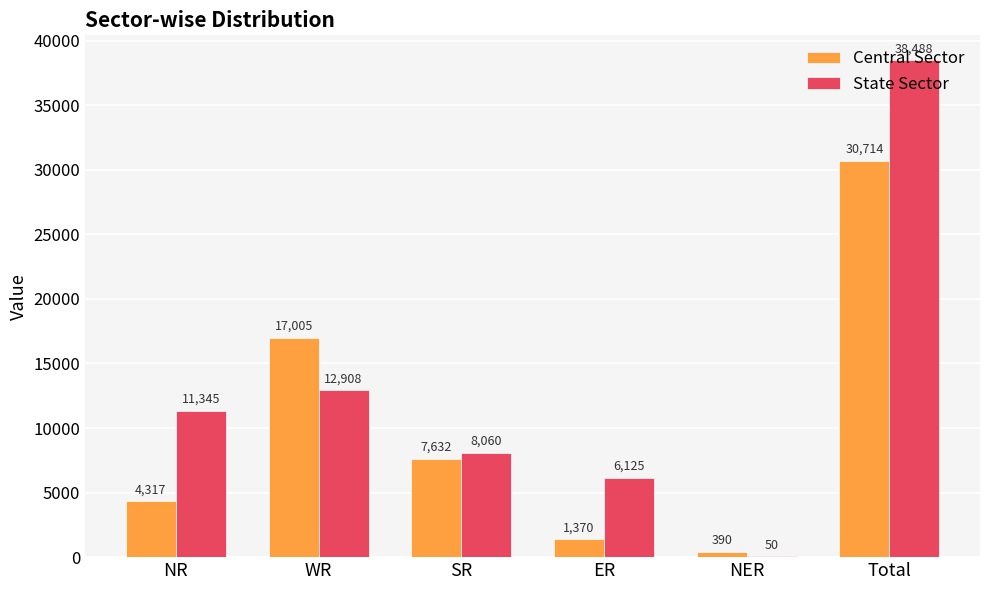

Which series changed the most between WR and Total?

State Sector